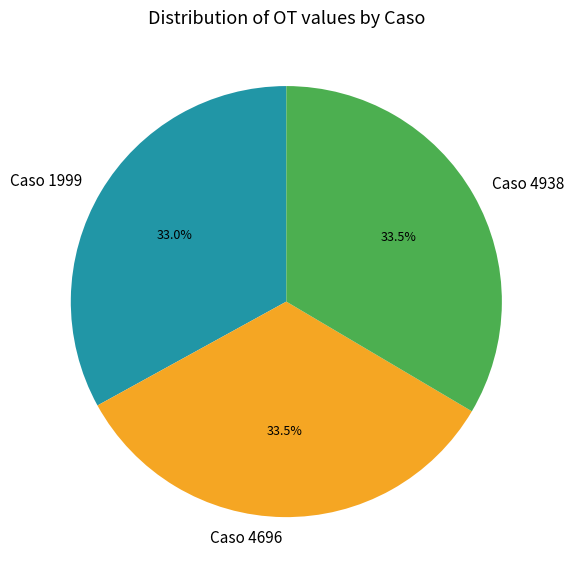

Count the number of slices in the pie.

3